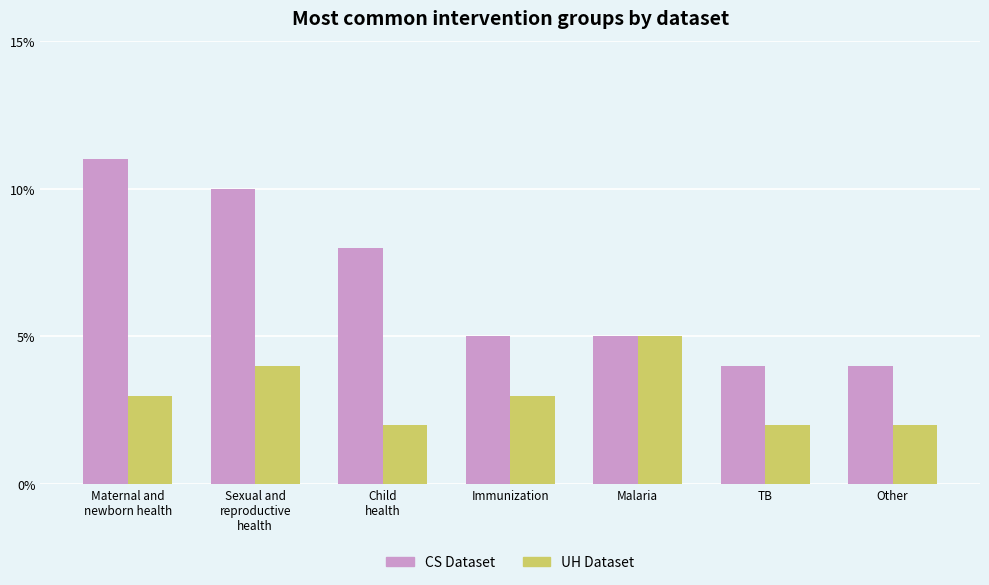

What is the label of the 6th bar from the right?

Sexual and
reproductive
health